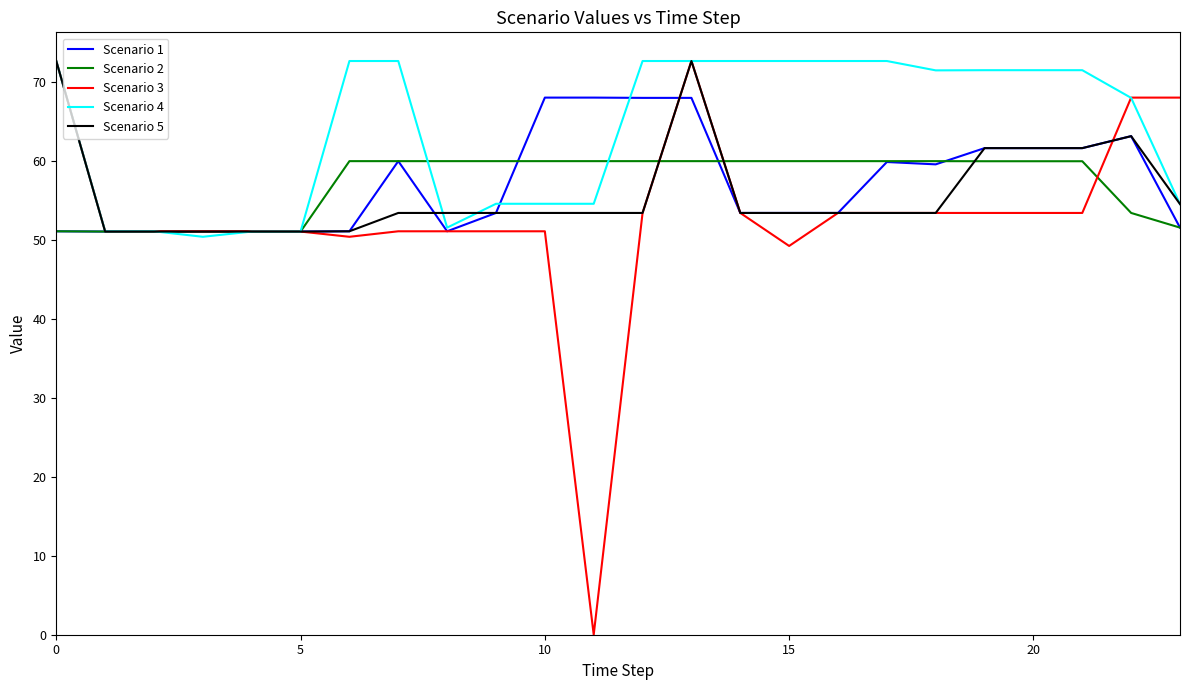

What is the difference between the maximum and minimum values in the Scenario 5 series?

21.6